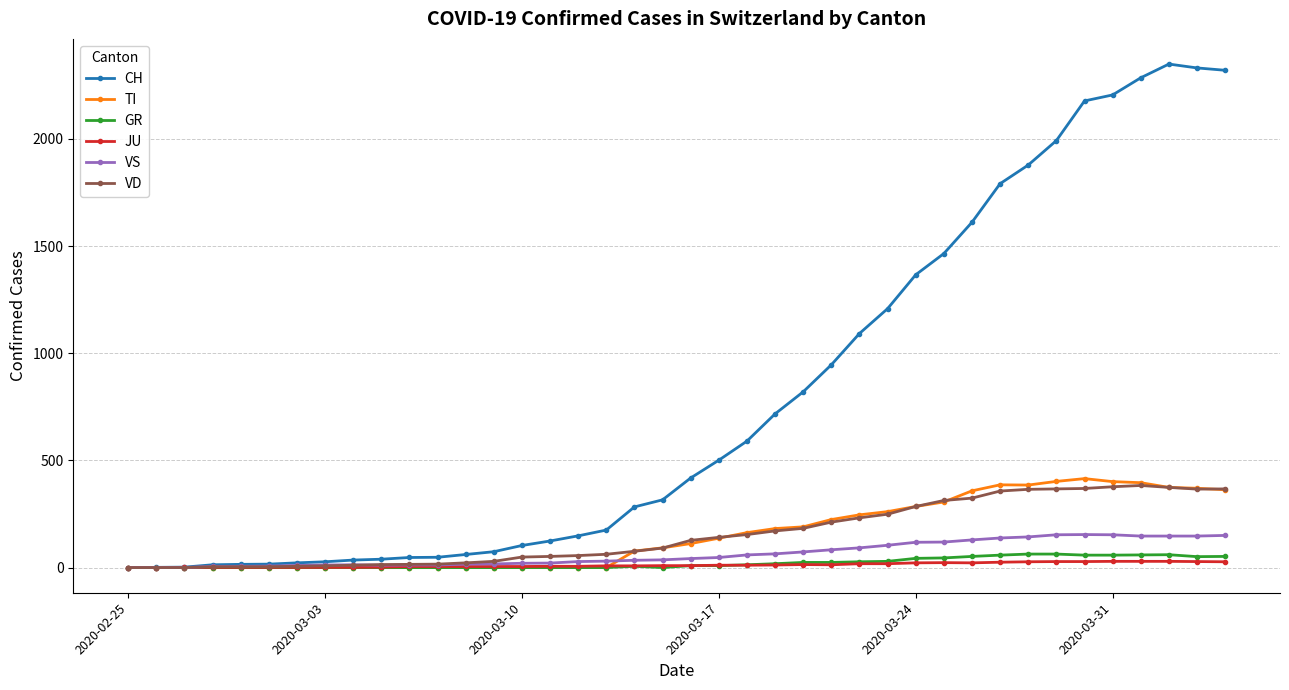

What are all the series names shown in the legend?

CH, TI, GR, JU, VS, VD